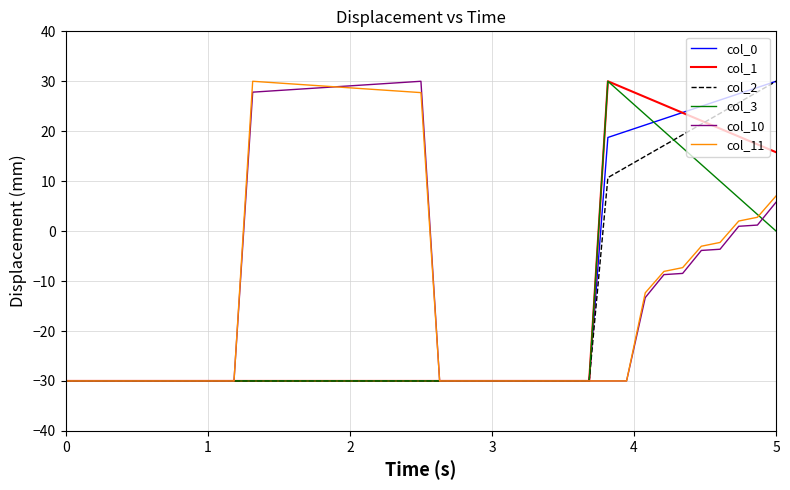

What is the smallest value displayed?

-30.0